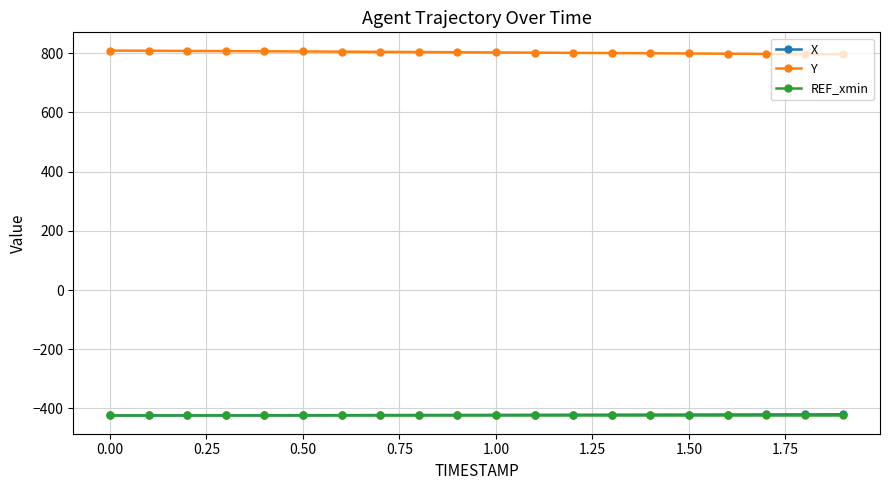

What is the value of the X point at the 10th from the left?

-421.9